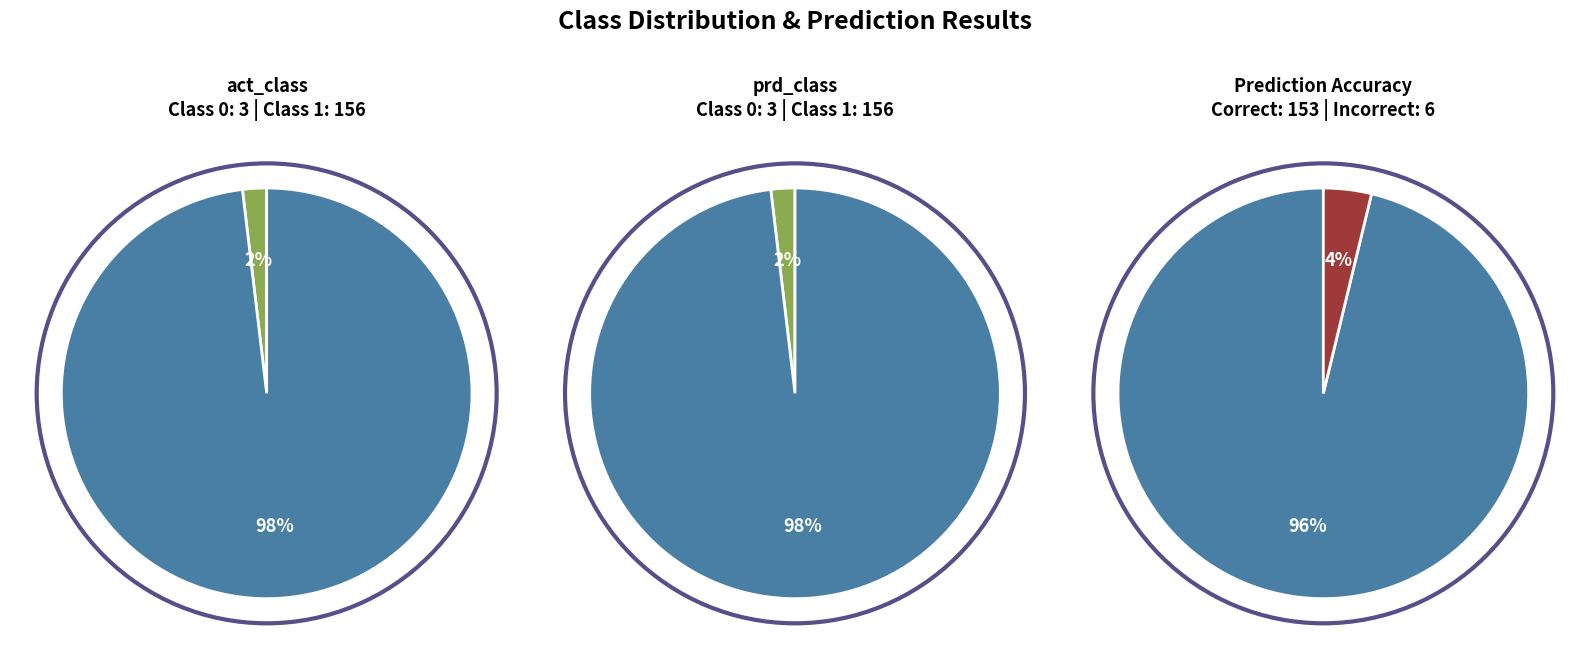

How many slices are in this pie chart?

2